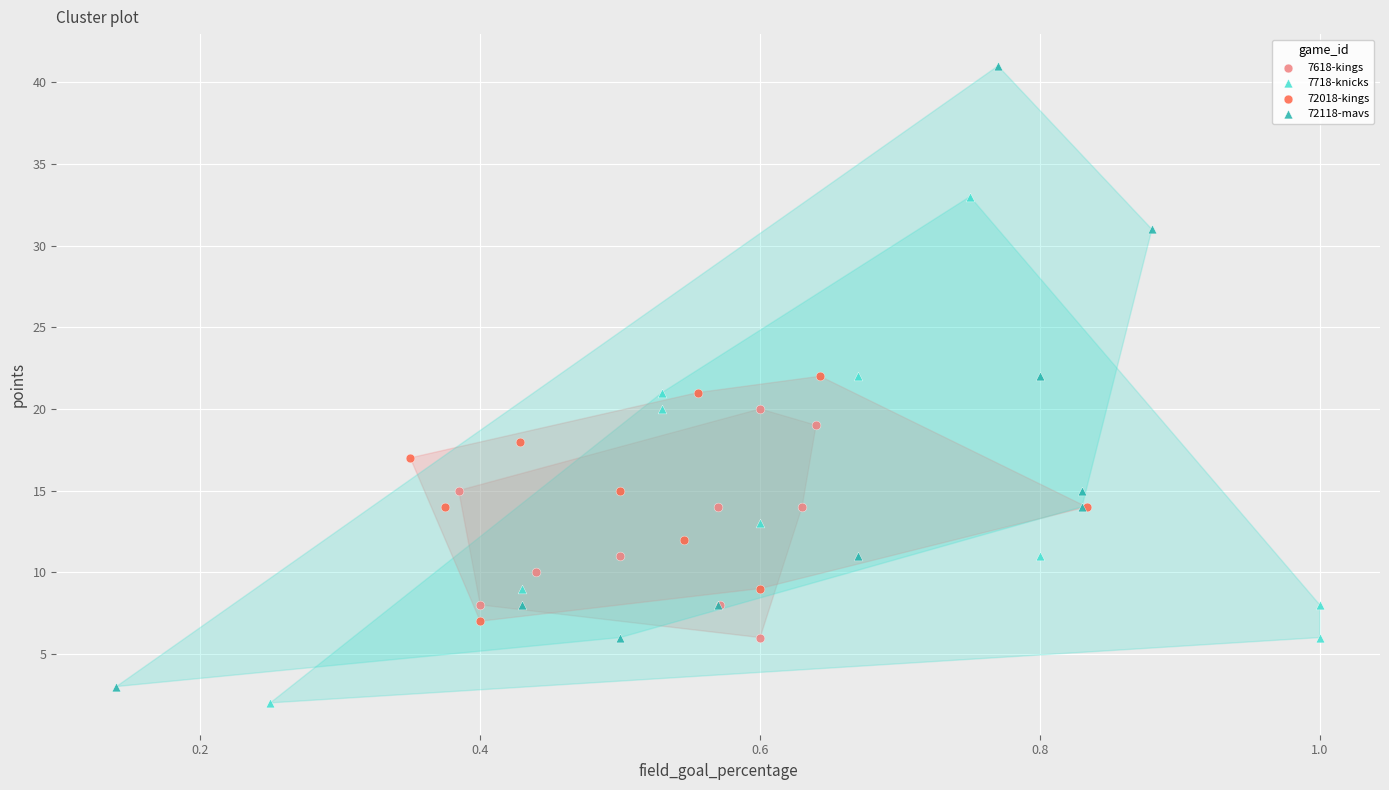

Which series reaches the maximum Y coordinate?

72118-mavs